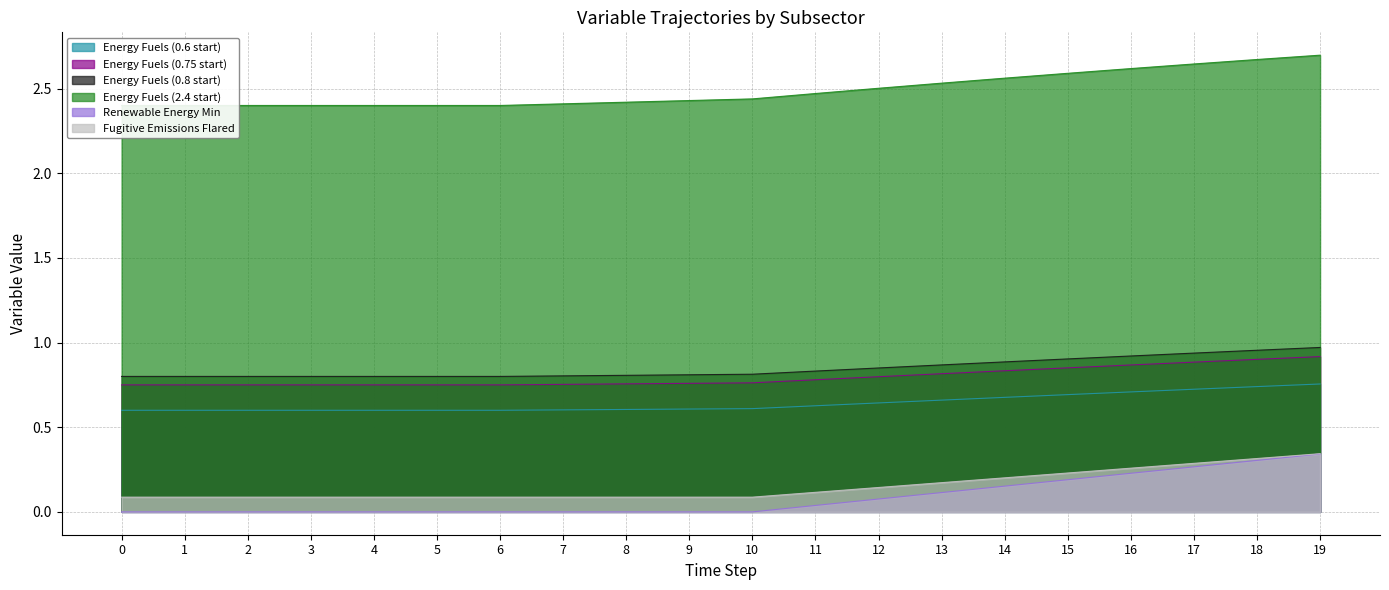

Rank the categories by Energy Fuels (0.8 start) value from highest to lowest.

19, 18, 17, 16, 15, 14, 13, 12, 11, 10, 9, 8, 7, 0, 1, 2, 3, 4, 5, 6